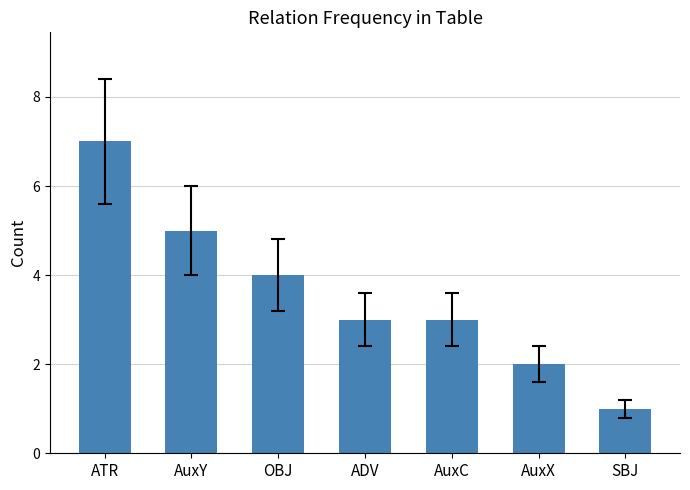

What is the label of the 4th bar from the right?

ADV